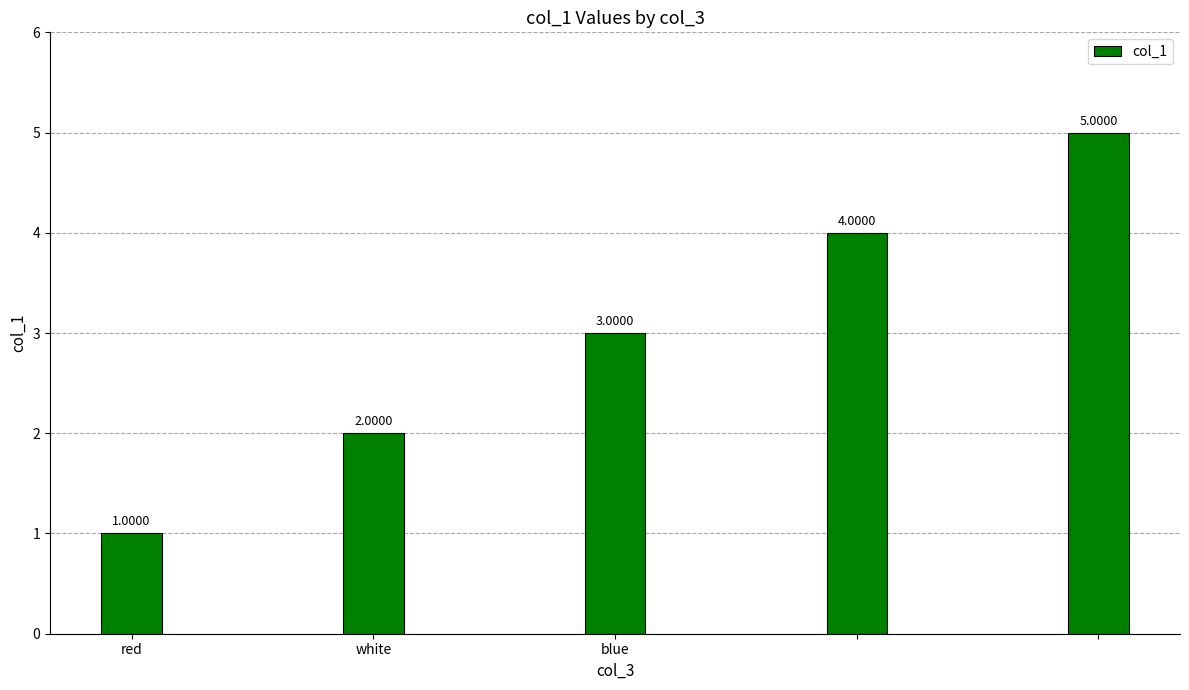

What is the average value?

3